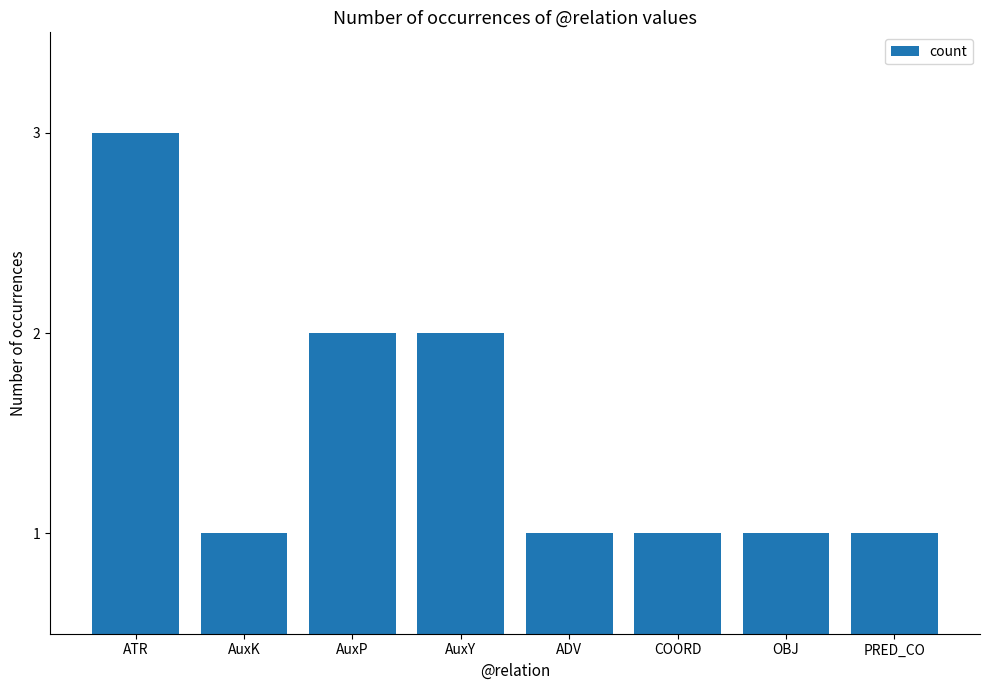

What is the label of the 2nd bar from the right?

OBJ